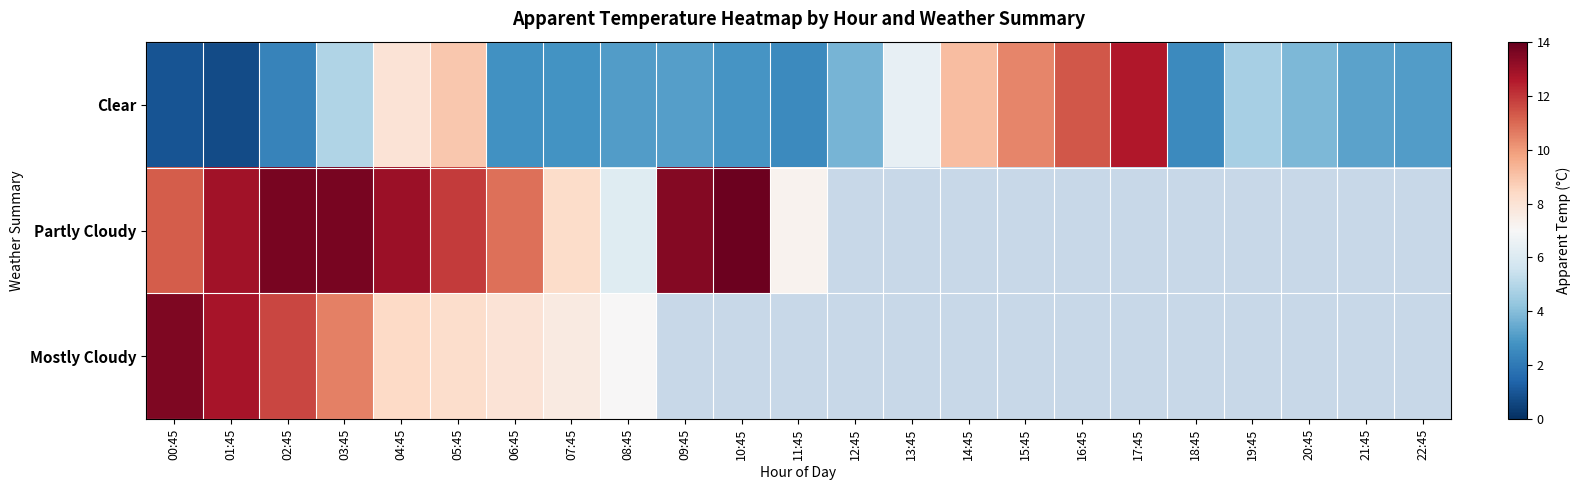

Which series has the largest range (max minus min)?

Clear